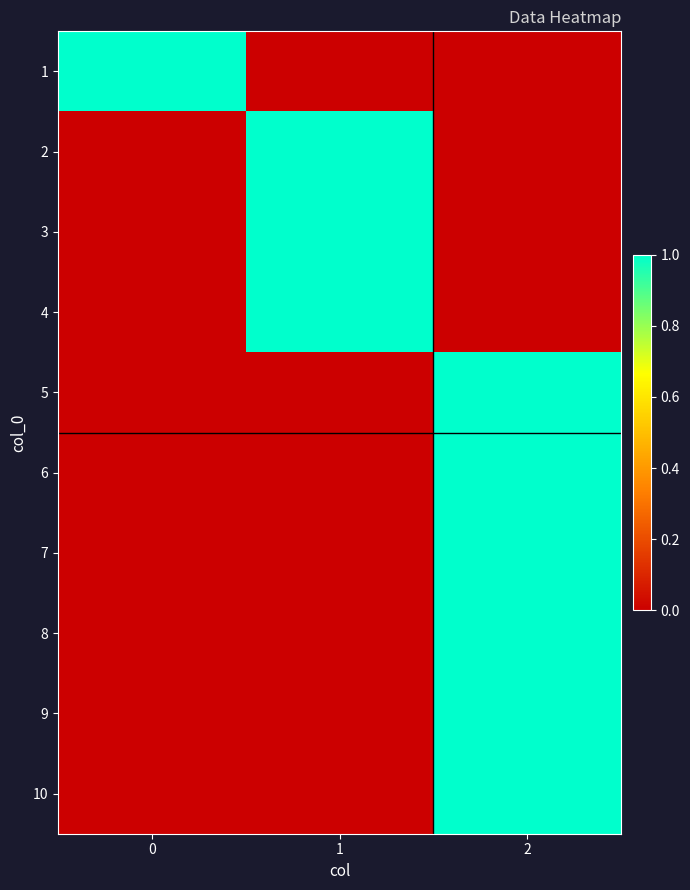

Reading left to right, what are all the values shown in this chart?

1: 0=1	1=0	2=0
2: 0=0	1=1	2=0
3: 0=0	1=1	2=0
4: 0=0	1=1	2=0
5: 0=0	1=0	2=1
6: 0=0	1=0	2=1
7: 0=0	1=0	2=1
8: 0=0	1=0	2=1
9: 0=0	1=0	2=1
10: 0=0	1=0	2=1